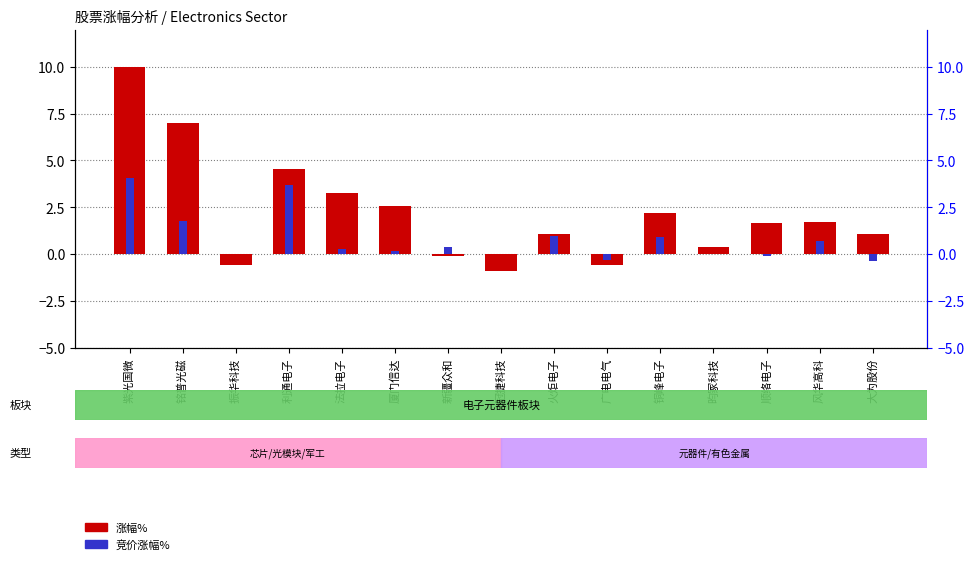

How many bars are there in total?

30